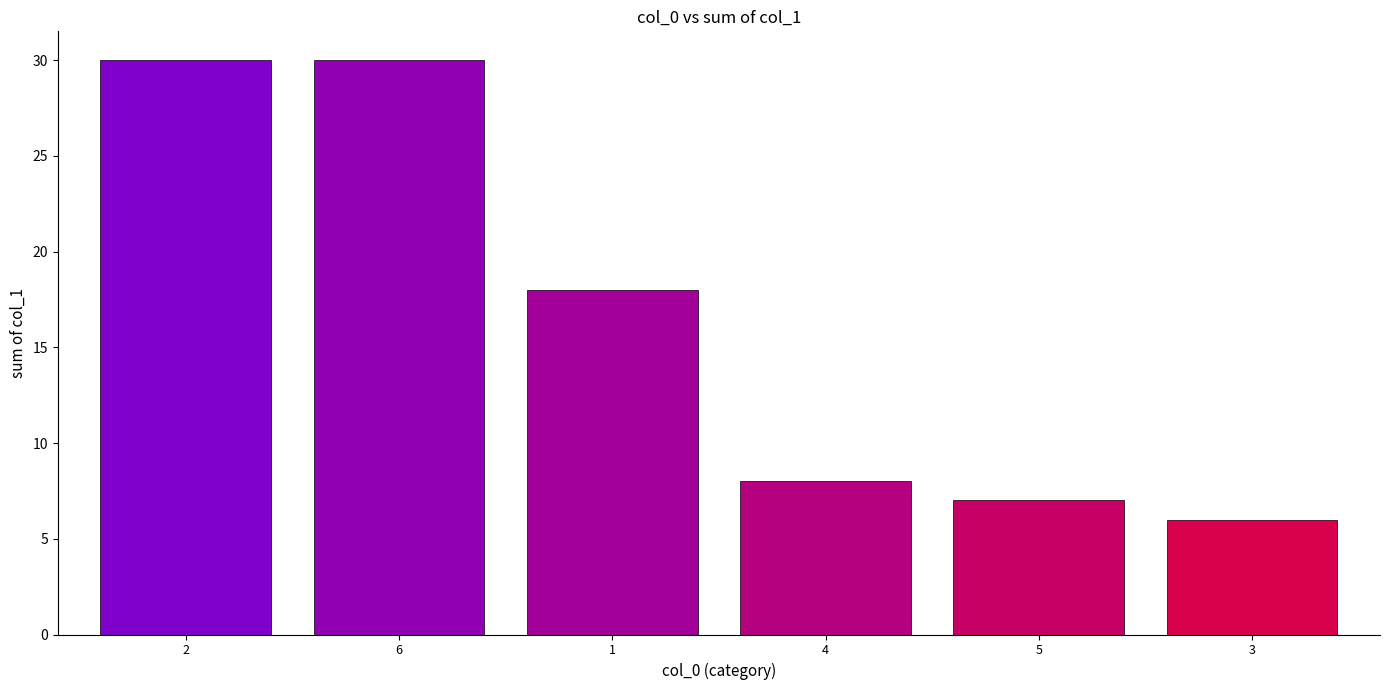

At which label does the data first exceed 18?

2